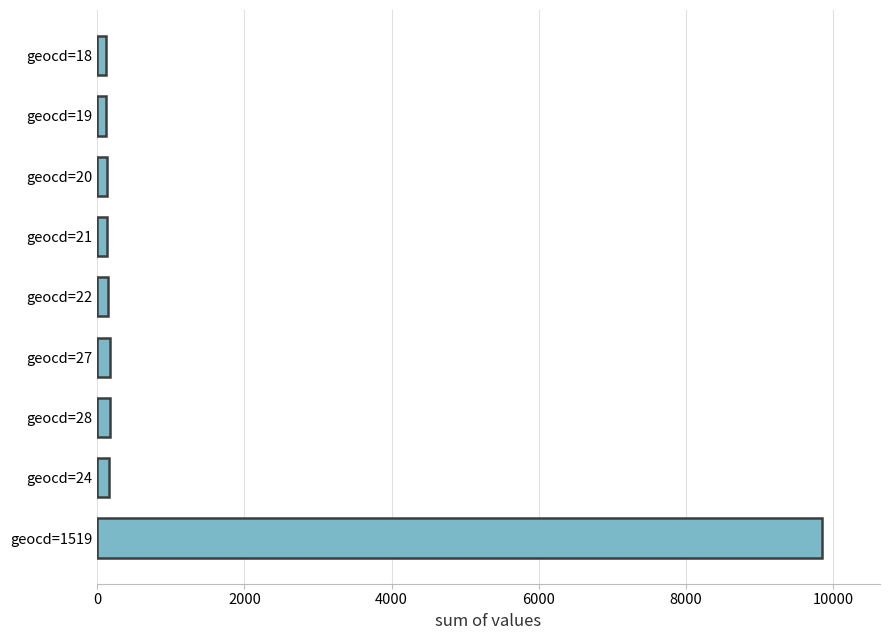

How many bars are there in total?

9